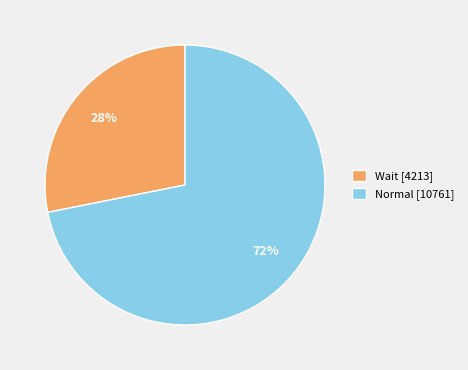

Is Normal the majority of the pie?

Yes